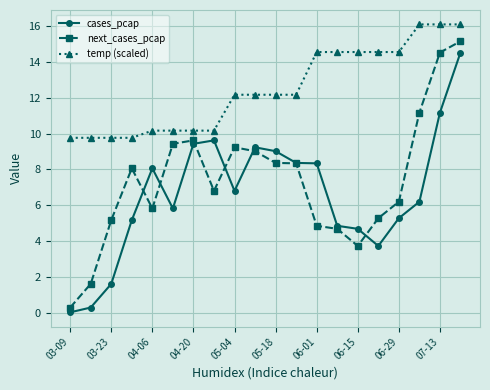

What are all the series names shown in the legend?

cases_pcap, next_cases_pcap, temp (scaled)